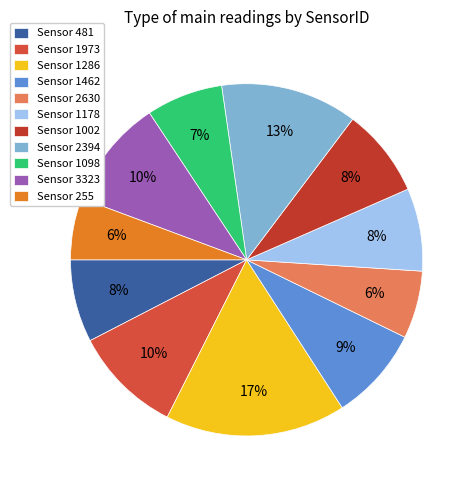

Count the number of slices in the pie.

11